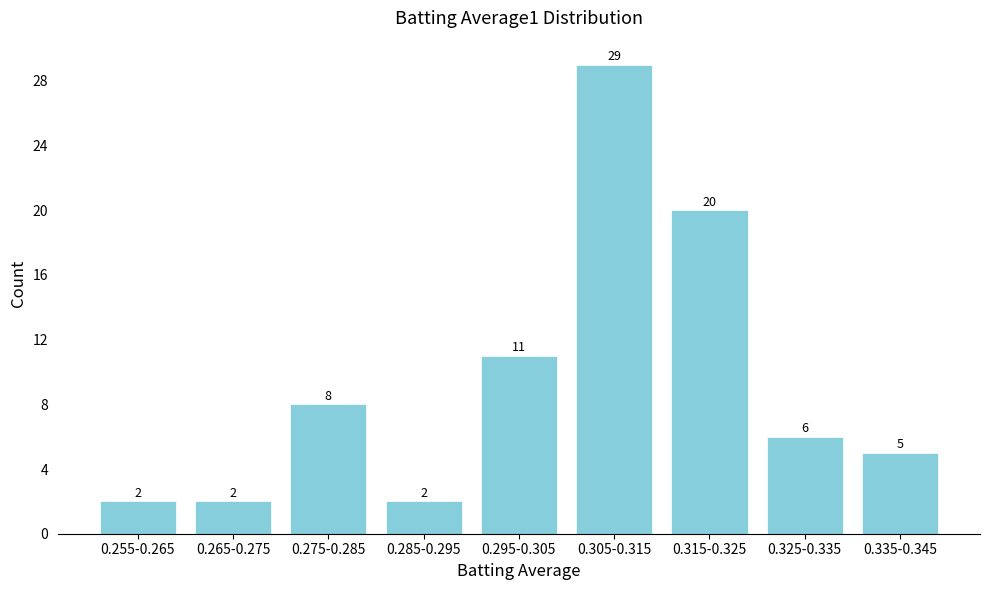

Reading left to right, what are all the values shown in this chart?

0.255-0.265=2	0.265-0.275=2	0.275-0.285=8	0.285-0.295=2	0.295-0.305=11	0.305-0.315=29	0.315-0.325=20	0.325-0.335=6	0.335-0.345=5